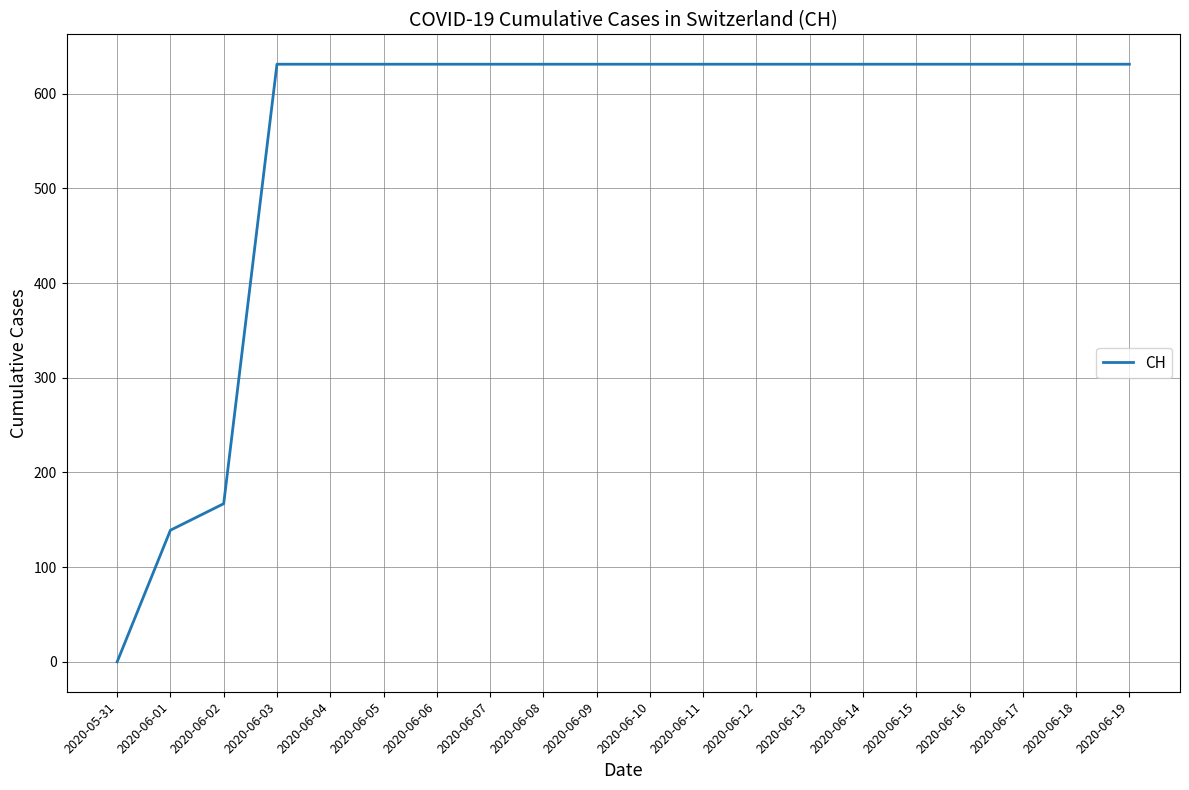

Does the chart have visible grid lines?

Yes